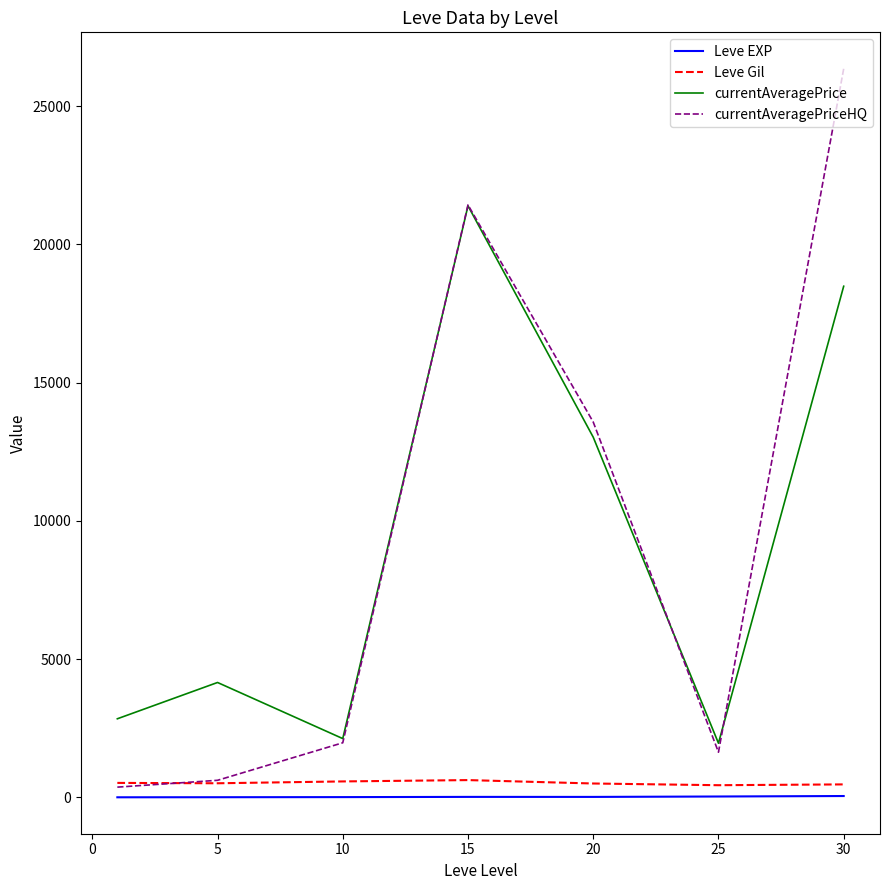

True or false: Leve EXP and currentAveragePrice cross at least once.

False